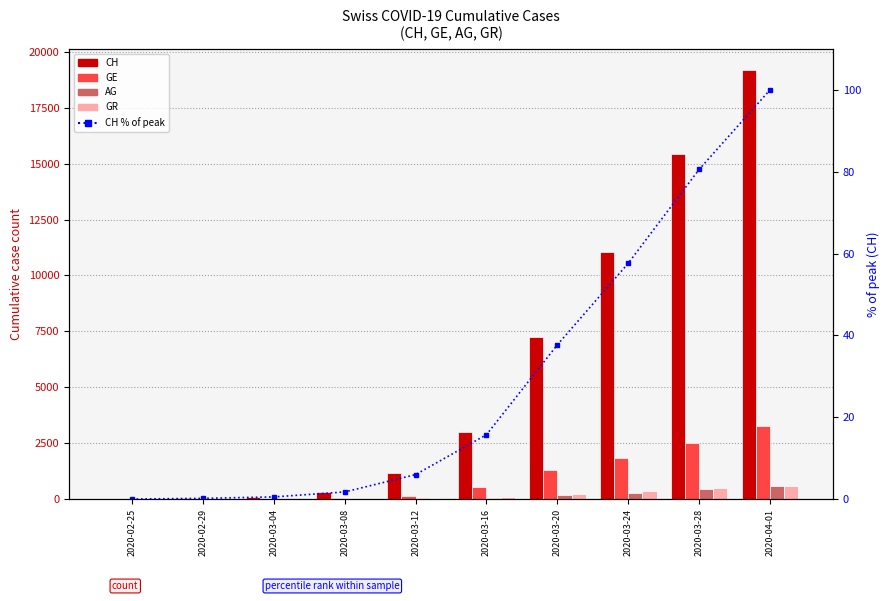

What is the greatest value displayed?

19173.0